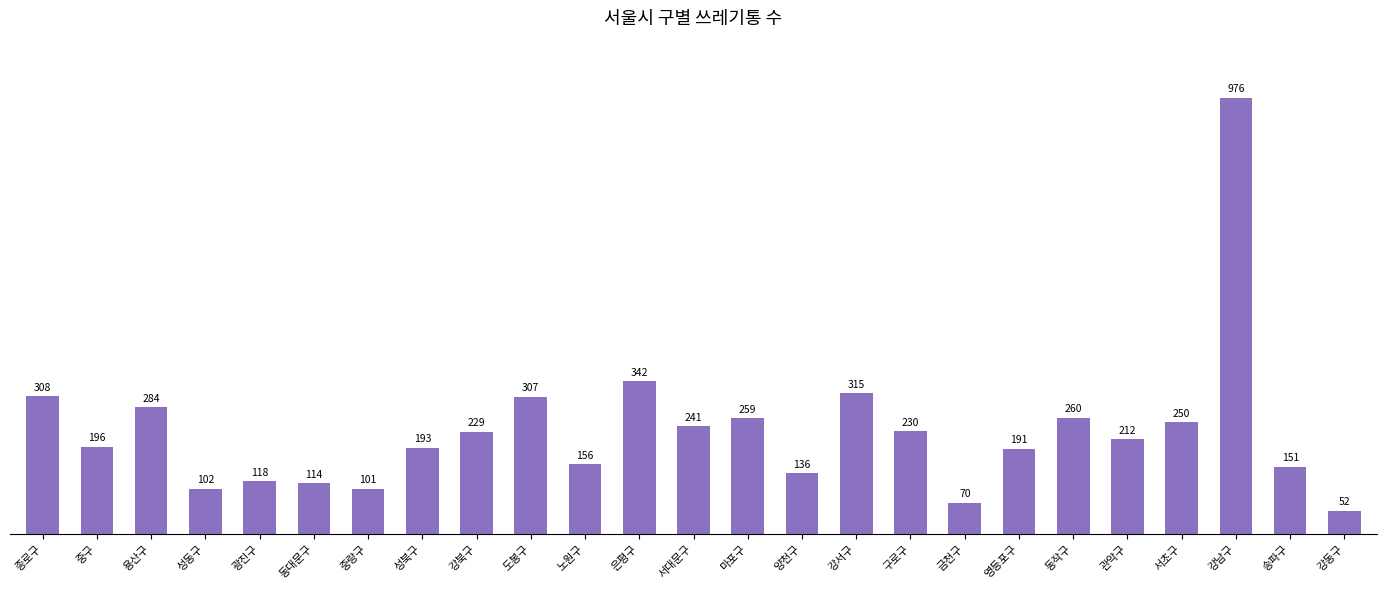

Where does the data first go above 212?

종로구